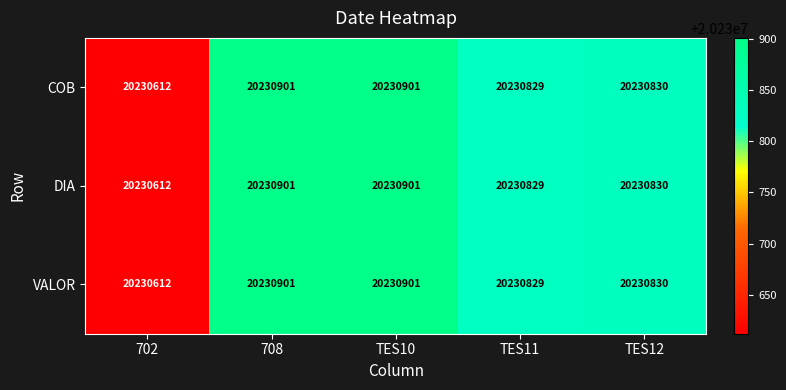

Where is VALOR nearest to the value 20230756?

TES11